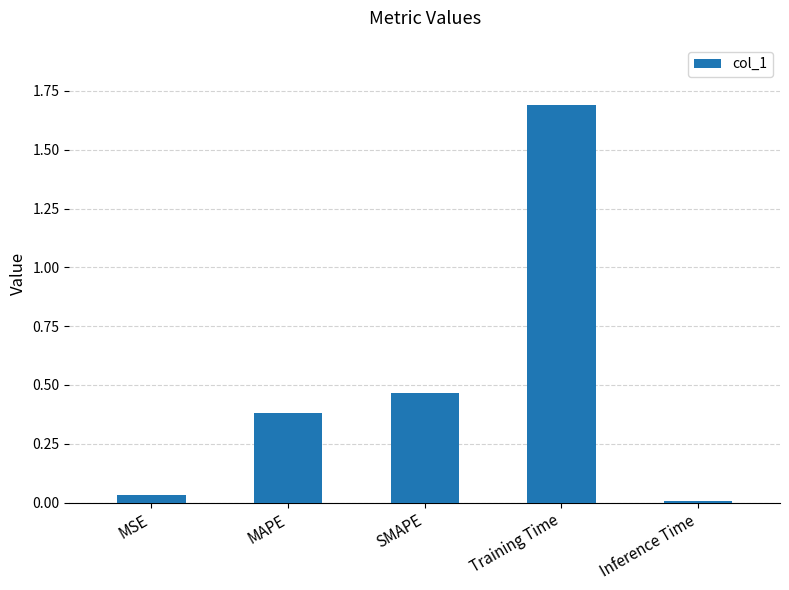

How many bars are there in total?

5